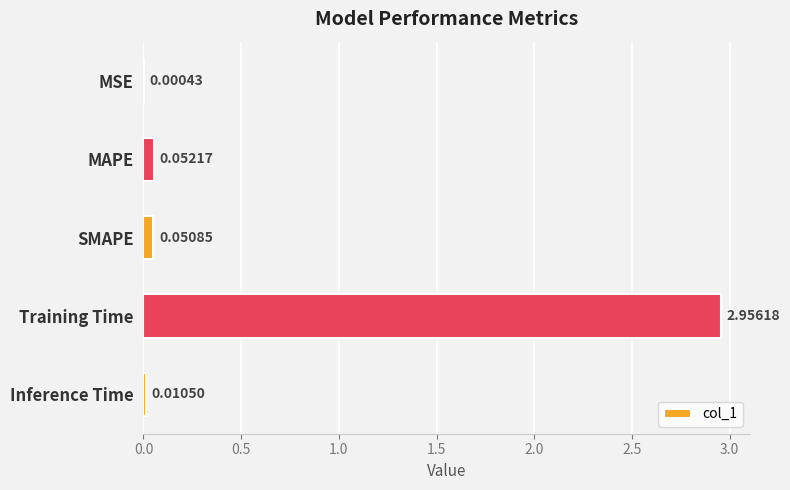

What is the change in value from Training Time to Inference Time?

-2.9